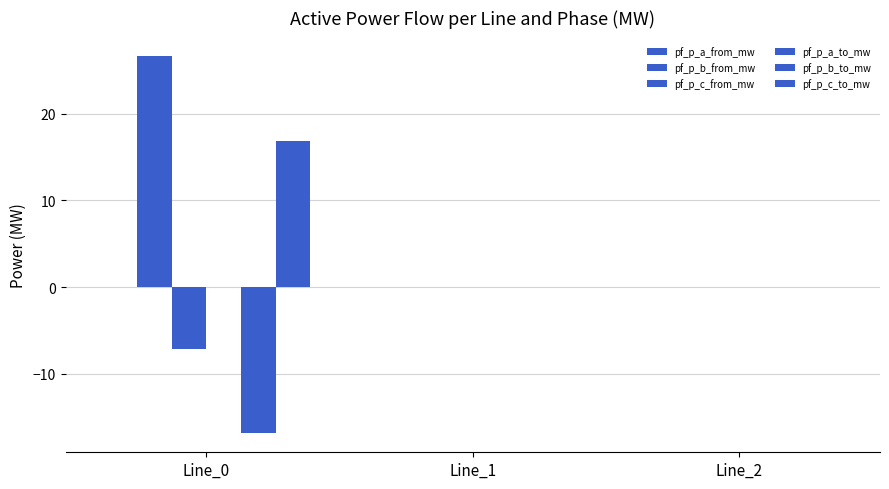

What is the total value across all series at Line_0?

19.4